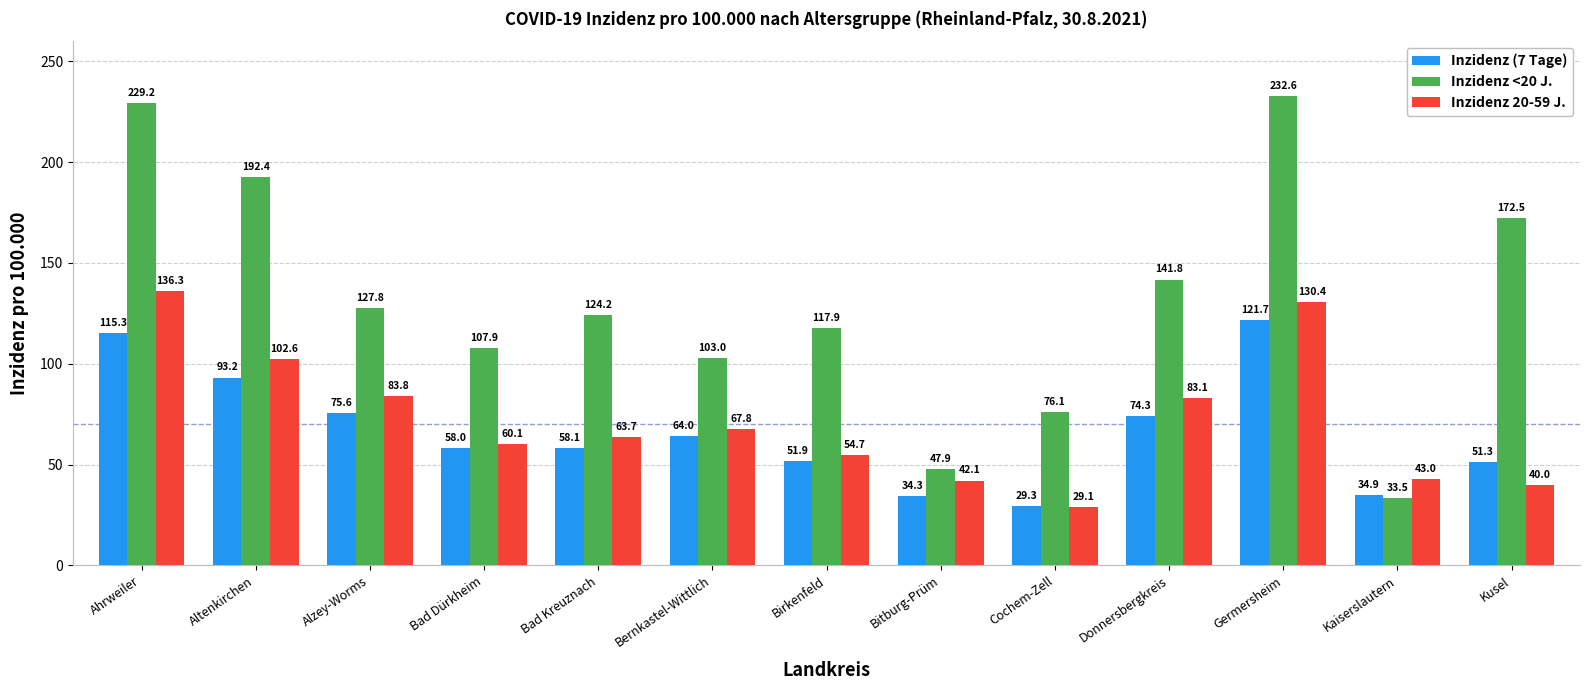

The Inzidenz <20 J. series shows 33.5 at Kaiserslautern. True or false?

True